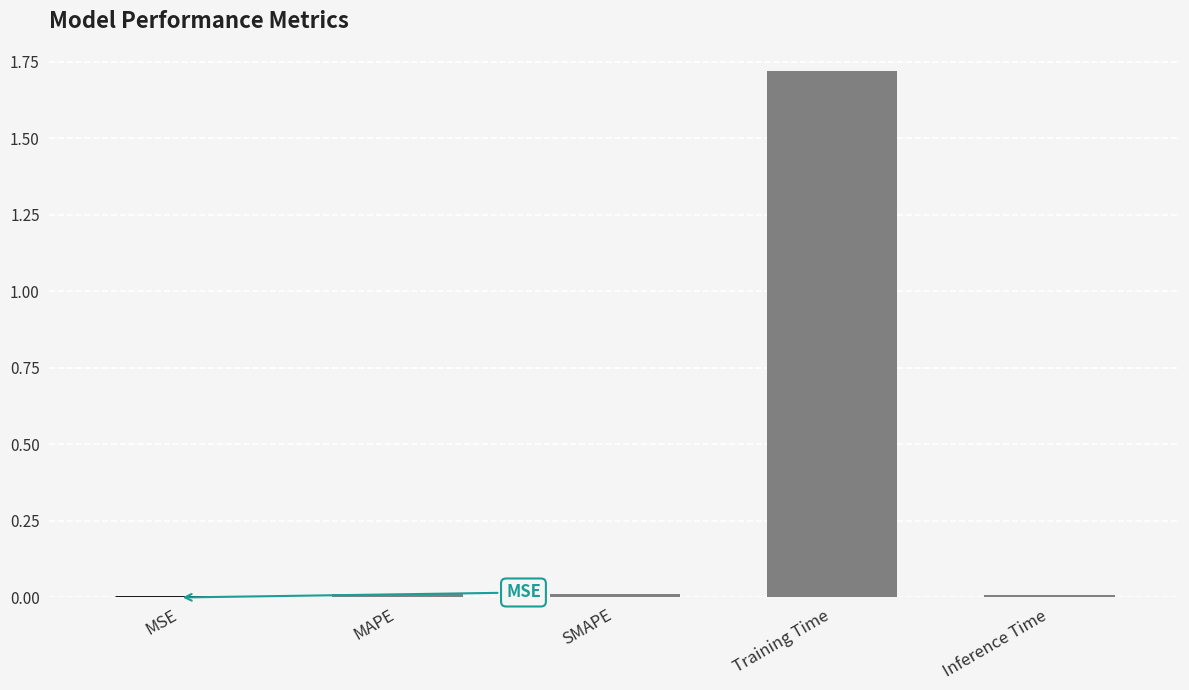

Does the chart contain stacked bars?

No